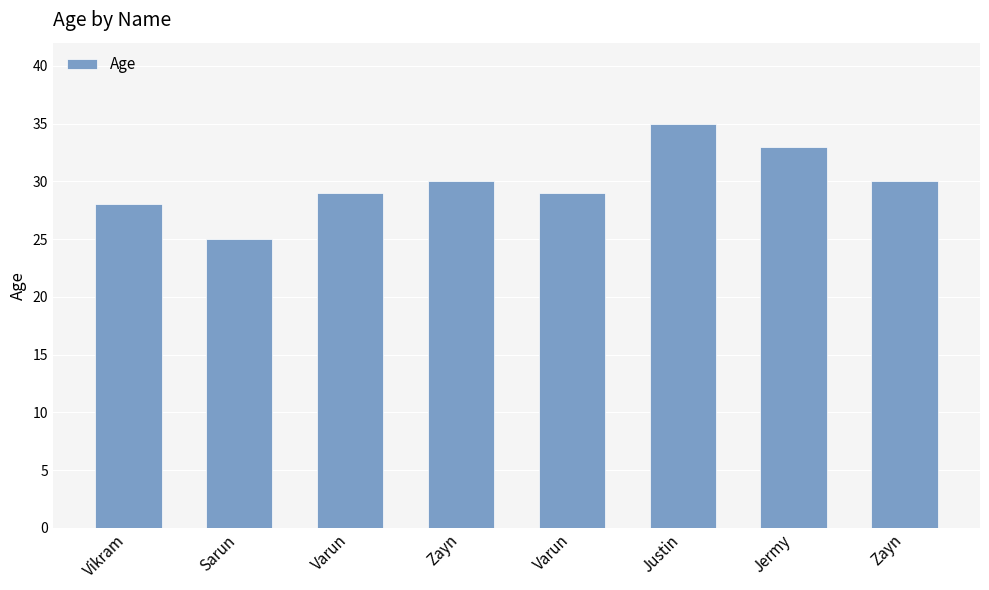

At which label is the value closest to 30?

Zayn